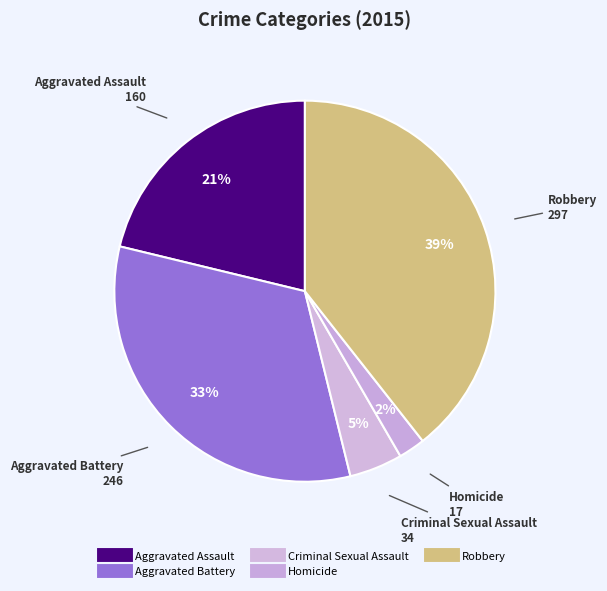

Count the number of slices in the pie.

5